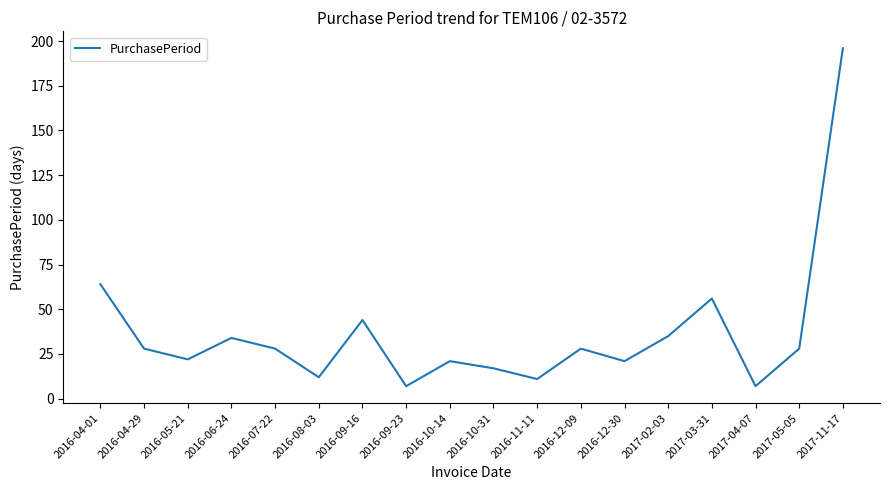

What is the sum of all values?

659